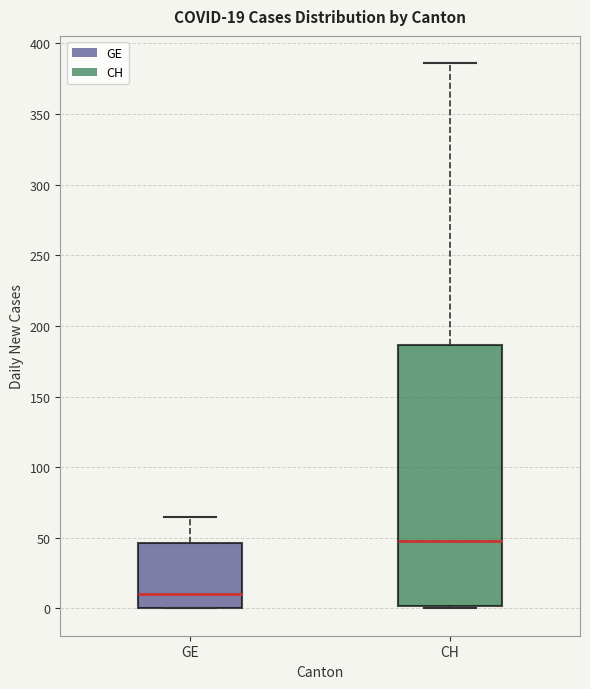

Which box is the tallest, from its lower edge to its upper edge?

CH